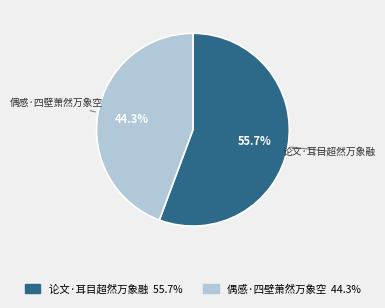

To the nearest percent, what is the combined percentage of 论文·耳目超然万象融 and 偶感·四壁萧然万象空?

100%